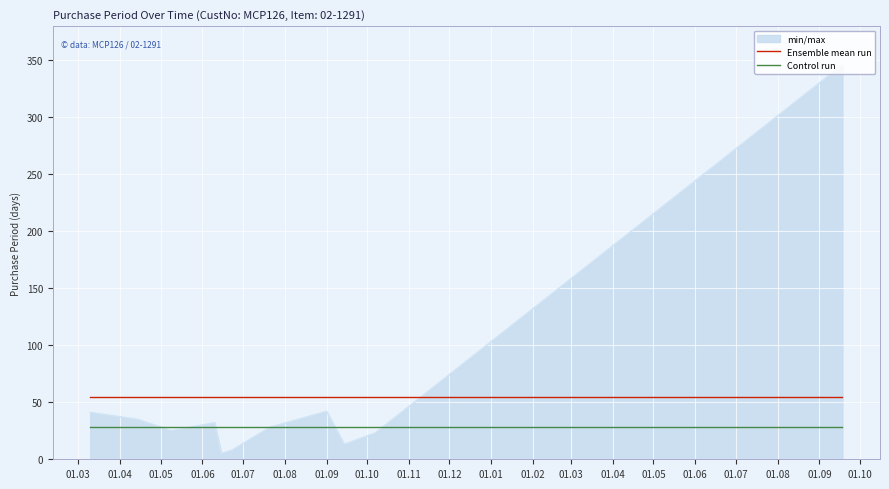

What is the sum of all Control run values?

308.0